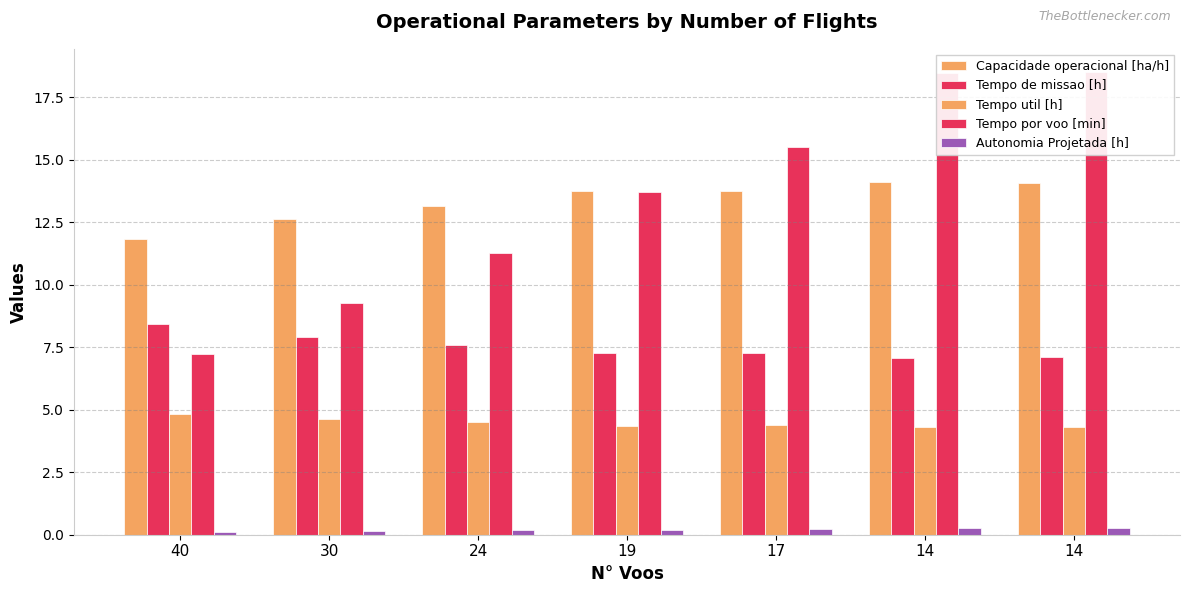

What is the sum of the Tempo util [h] values at 30 and 19?

9.0